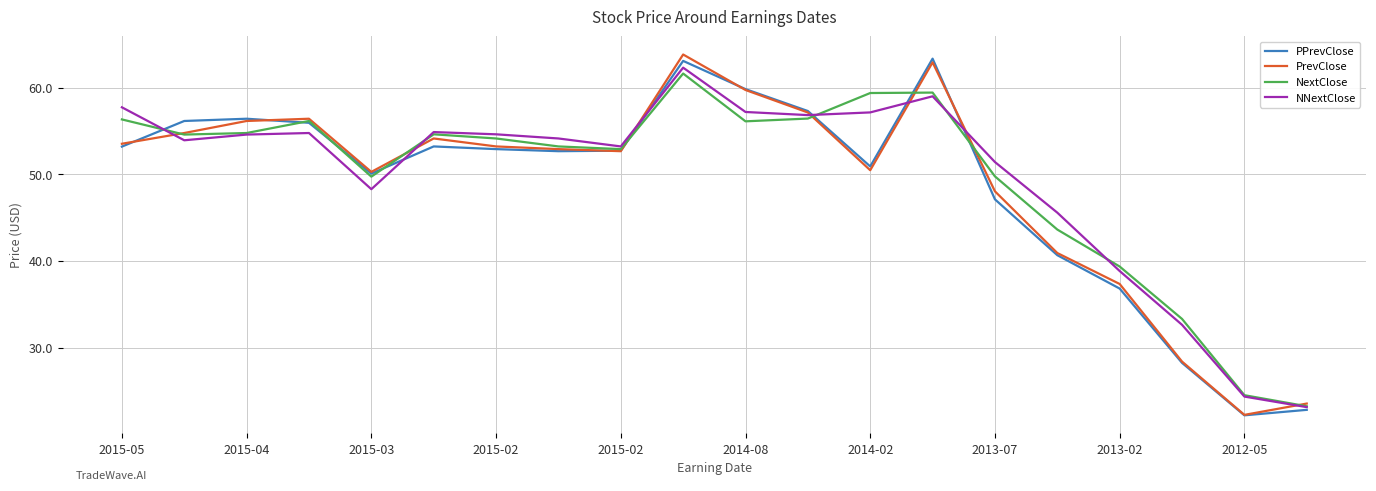

What is the smallest value displayed?

22.2